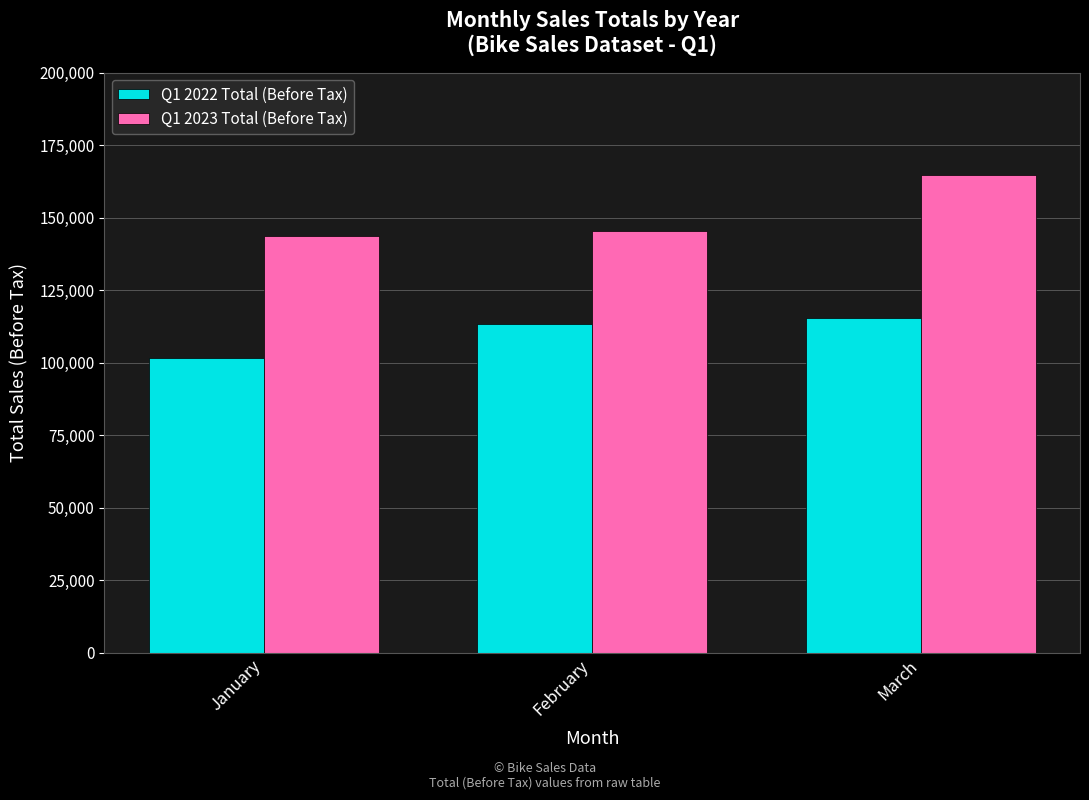

At how many categories does at least one series exceed 108927?

3